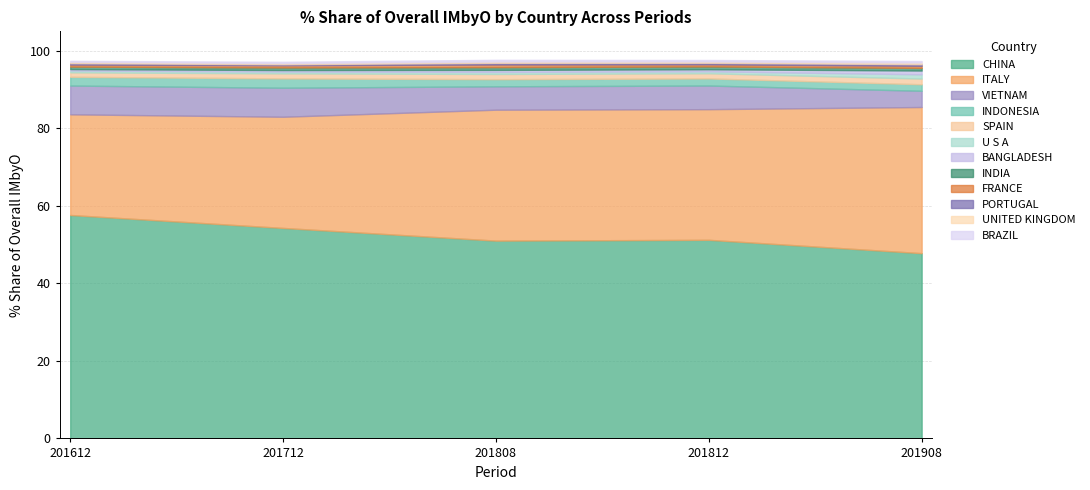

What is the sum of the 201812_% Share values at BRAZIL and ITALY?

34.1